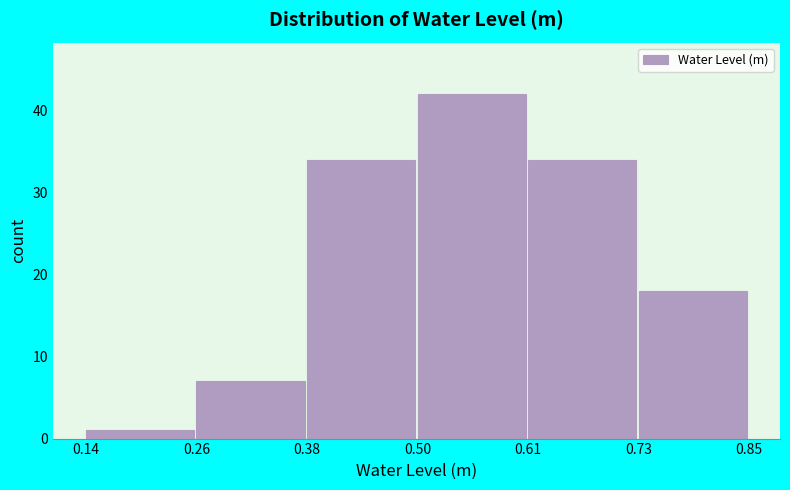

Reading left to right, transcribe this chart: for each bar, give the range it covers on the x-axis and its height. The values are not printed on the chart, so give them approximately, as read against the axis.

0.14 to 0.26: 1
0.26 to 0.38: 7
0.38 to 0.50: 34
0.50 to 0.61: 42
0.61 to 0.73: 34
0.73 to 0.85: 18